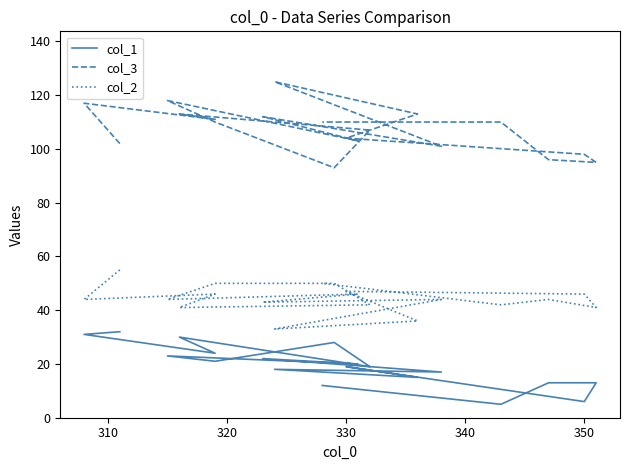

What is the highest value of the col_1 series?

32